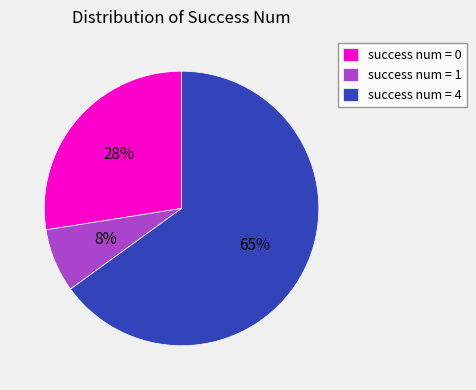

Which has a higher value, success num = 1 or success num = 0?

success num = 0